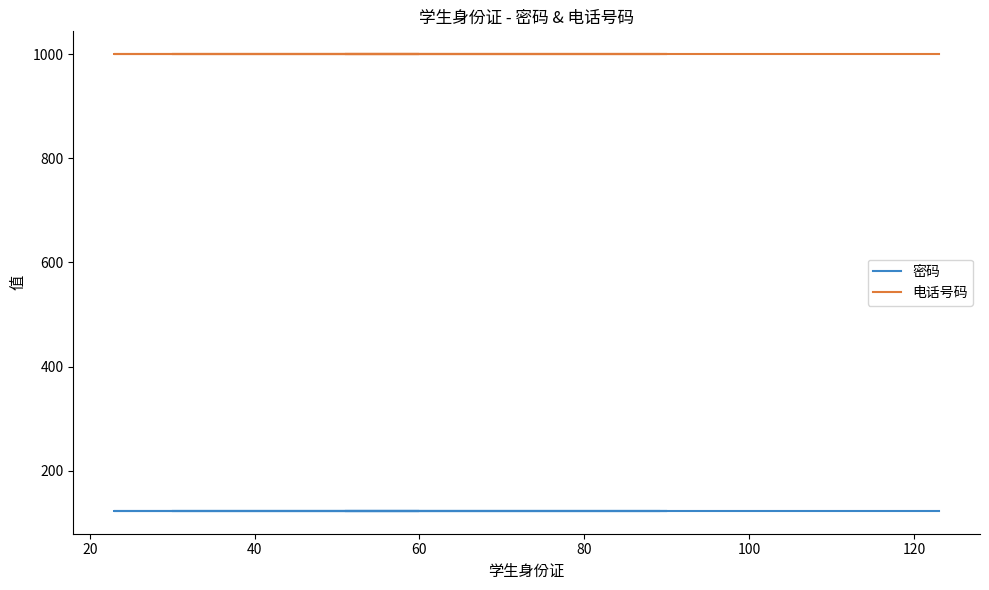

Reading left to right, list all the values displayed in this chart.

密码: 123	123	123	123	123	123	123	123	123
电话号码: 1000	1000	1000	1000	1000	1000	1000	1000	1000